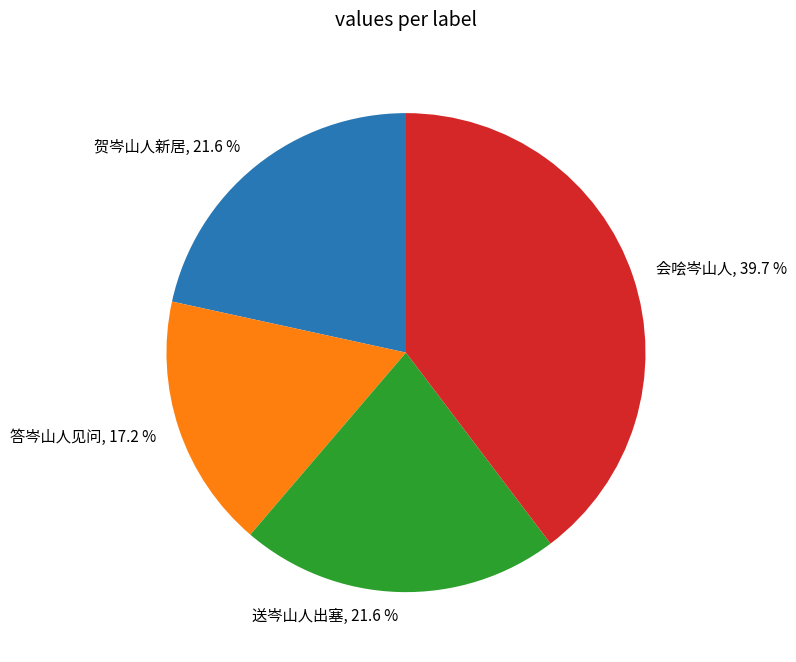

Which has a higher value, 送岑山人出塞, 21.6 % or 会哙岑山人, 39.7 %?

会哙岑山人, 39.7 %